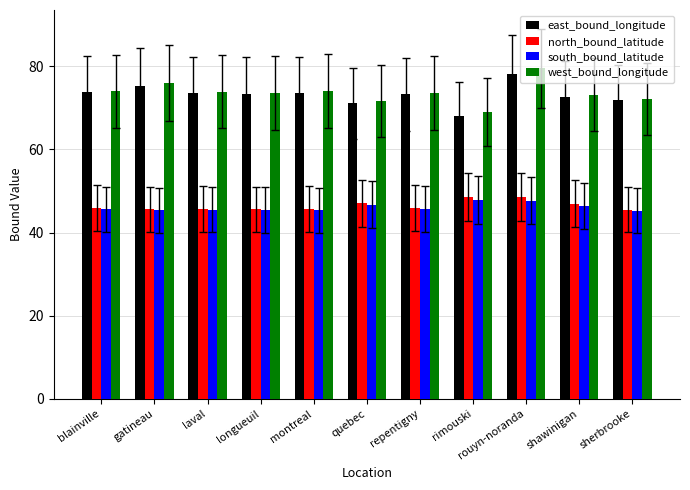

Is the value of west_bound_longitude at rouyn-noranda greater than the value of south_bound_latitude at blainville?

Yes